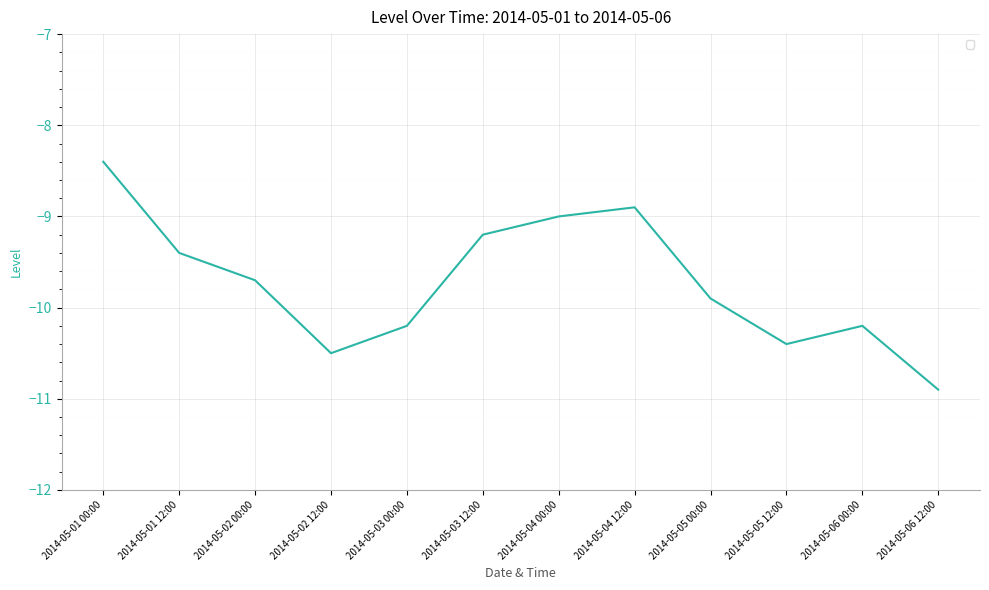

Does the chart display data point markers on the line(s)?

No